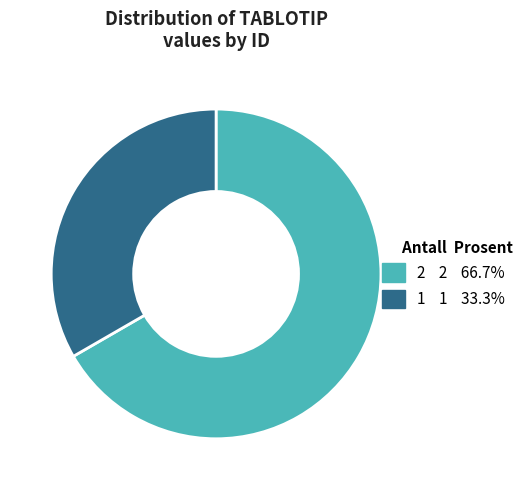

Does any single category account for the majority?

Yes